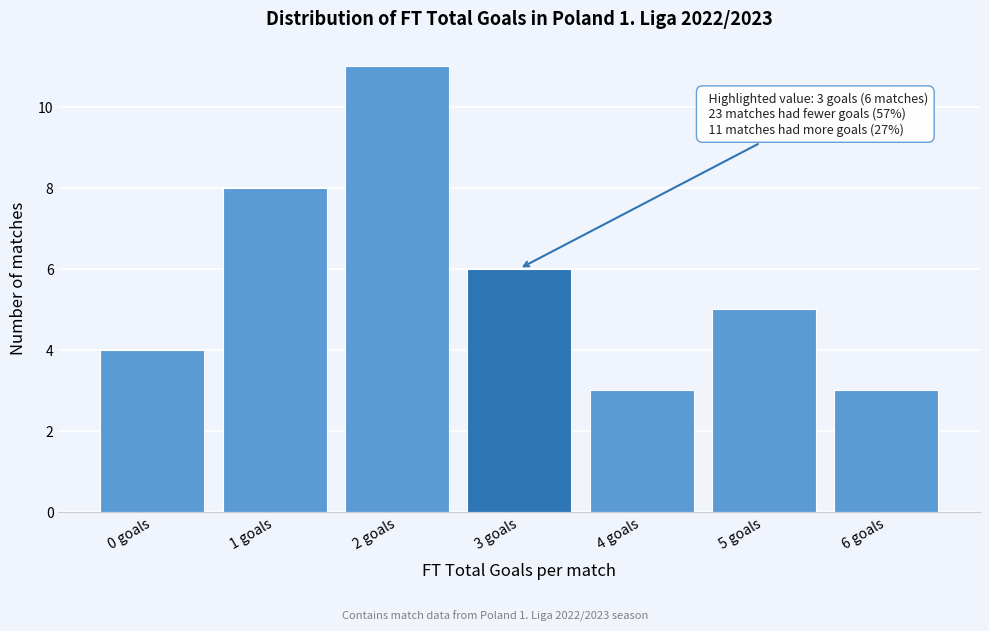

Reading left to right, what are all the values shown in this chart?

0 goals=4	1 goals=8	2 goals=11	3 goals=6	4 goals=3	5 goals=5	6 goals=3